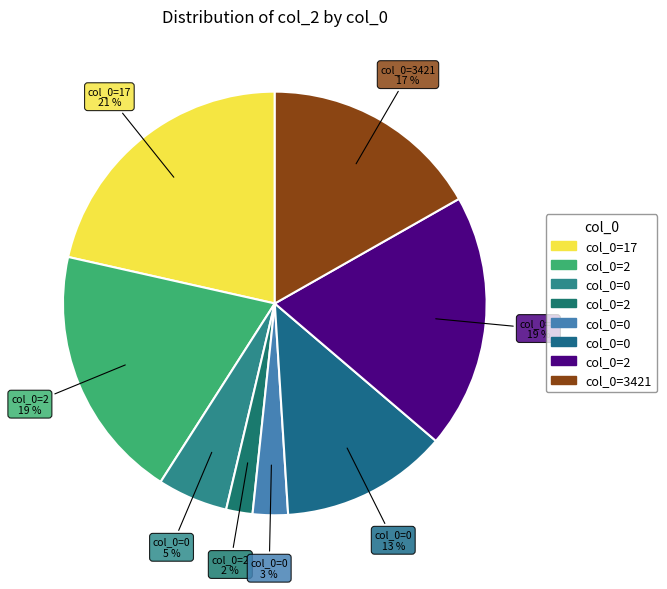

Count the number of slices in the pie.

8